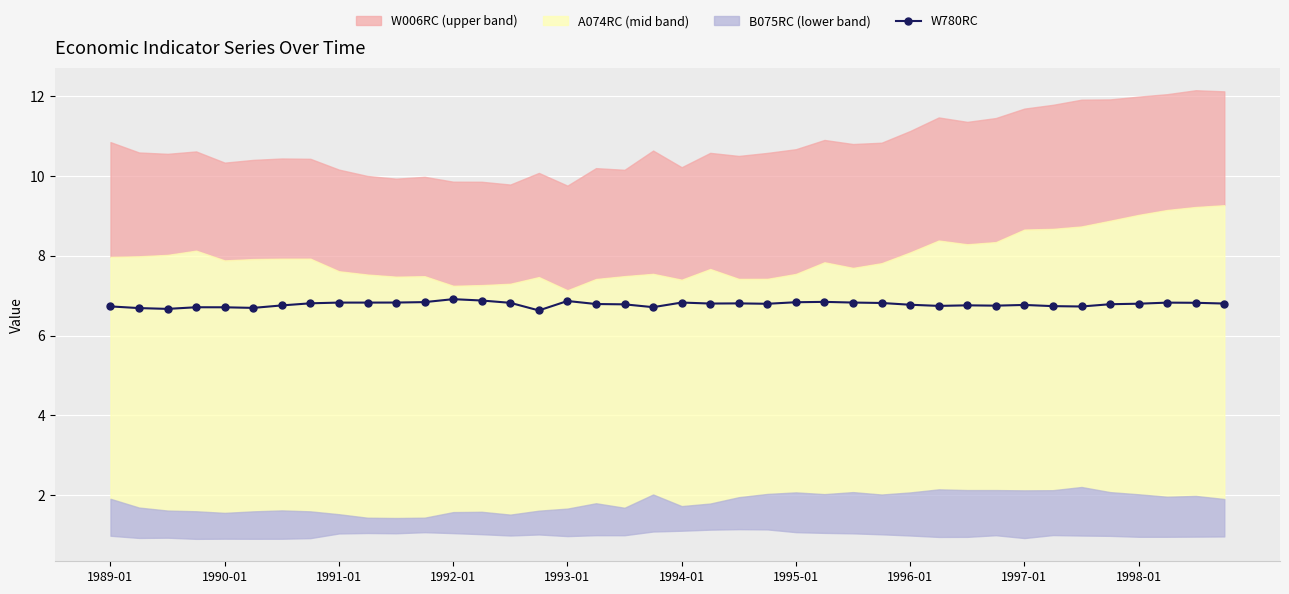

How many interior local valleys (lower than both neighbors) does the data have?

9